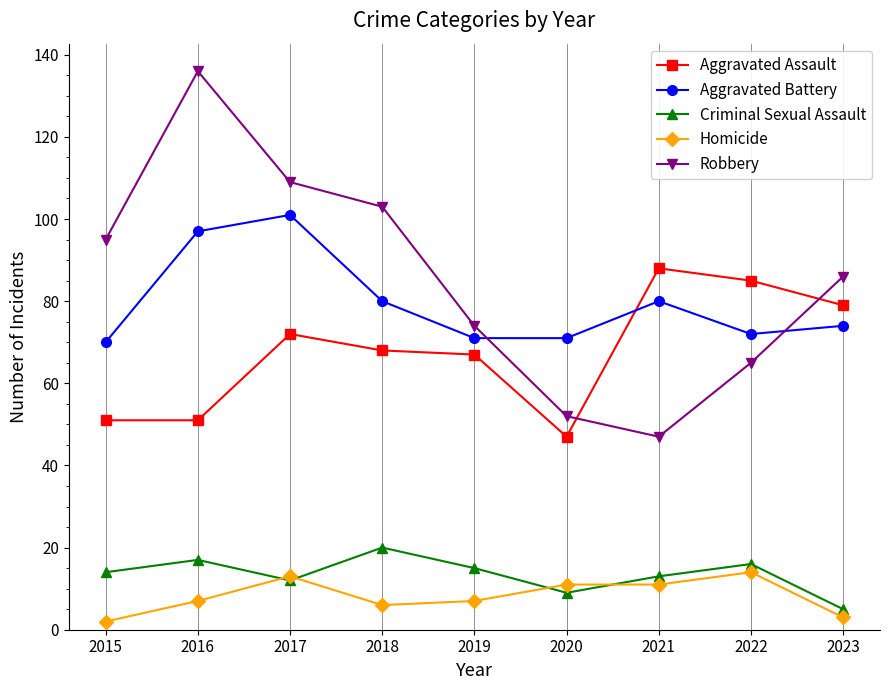

What is the sum of the Criminal Sexual Assault values at 2022 and 2015?

30